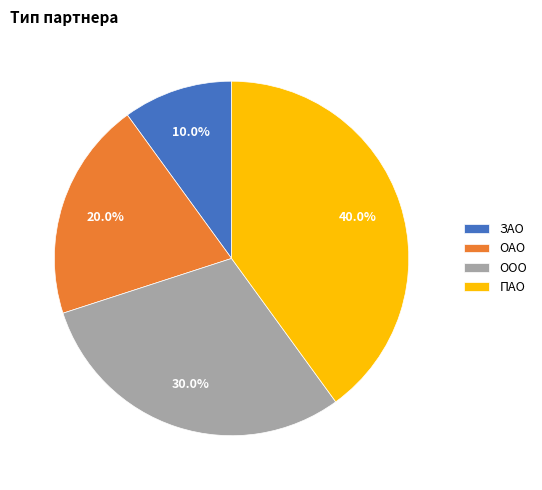

To the nearest percent, what percentage of the pie is ПАО?

40%